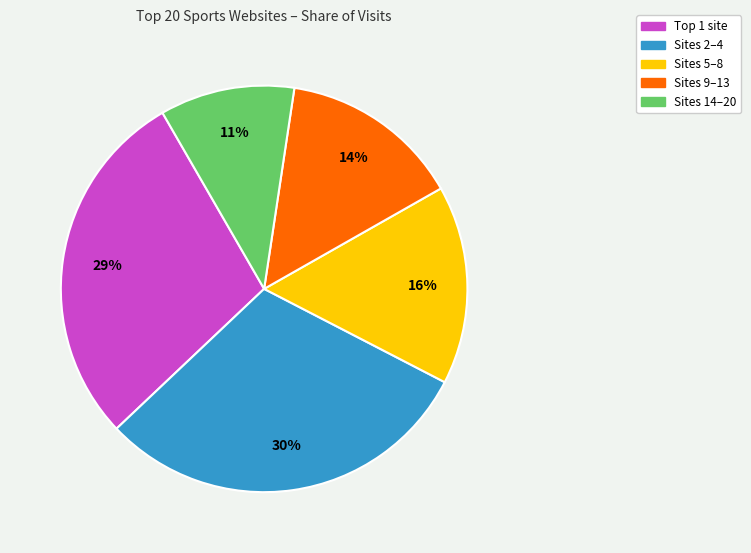

Rank the categories by value from lowest to highest.

Sites 14–20, Sites 9–13, Sites 5–8, Top 1 site, Sites 2–4